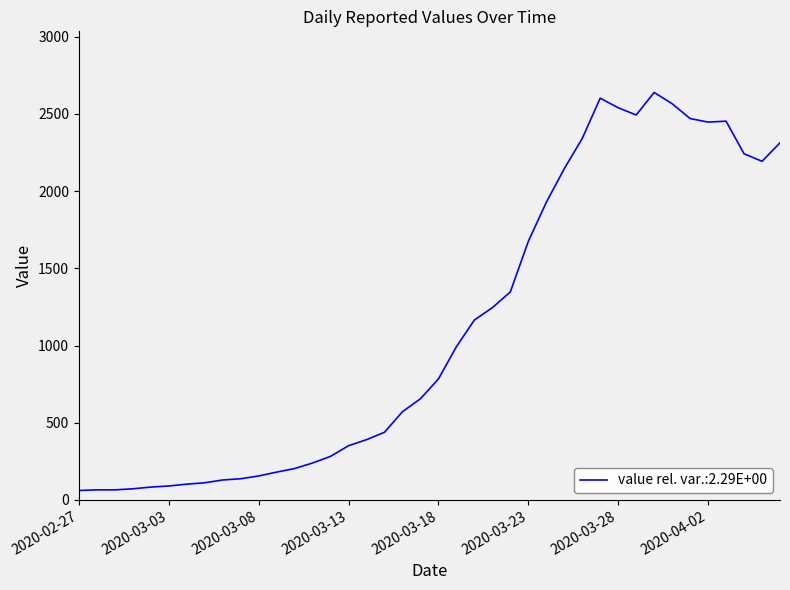

What is the difference between the maximum and minimum values?

2578